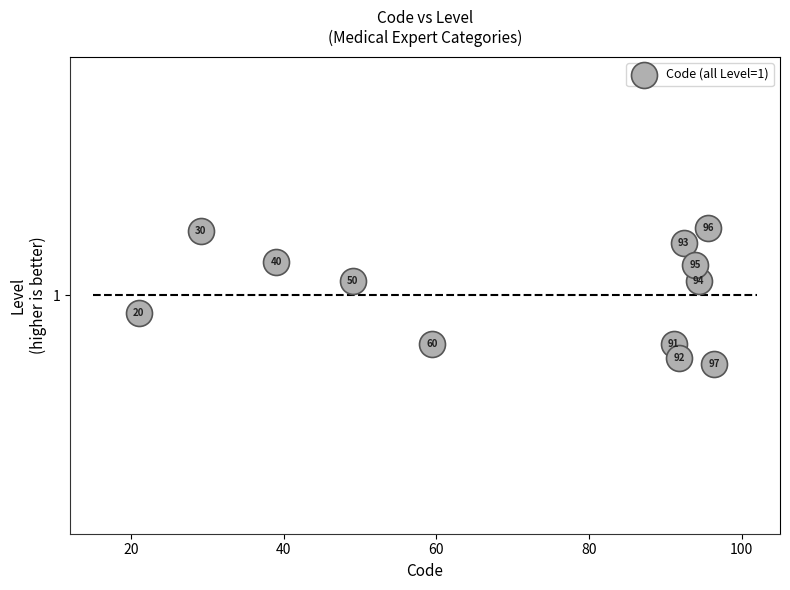

What is the range of X values (max minus min)?

75.4